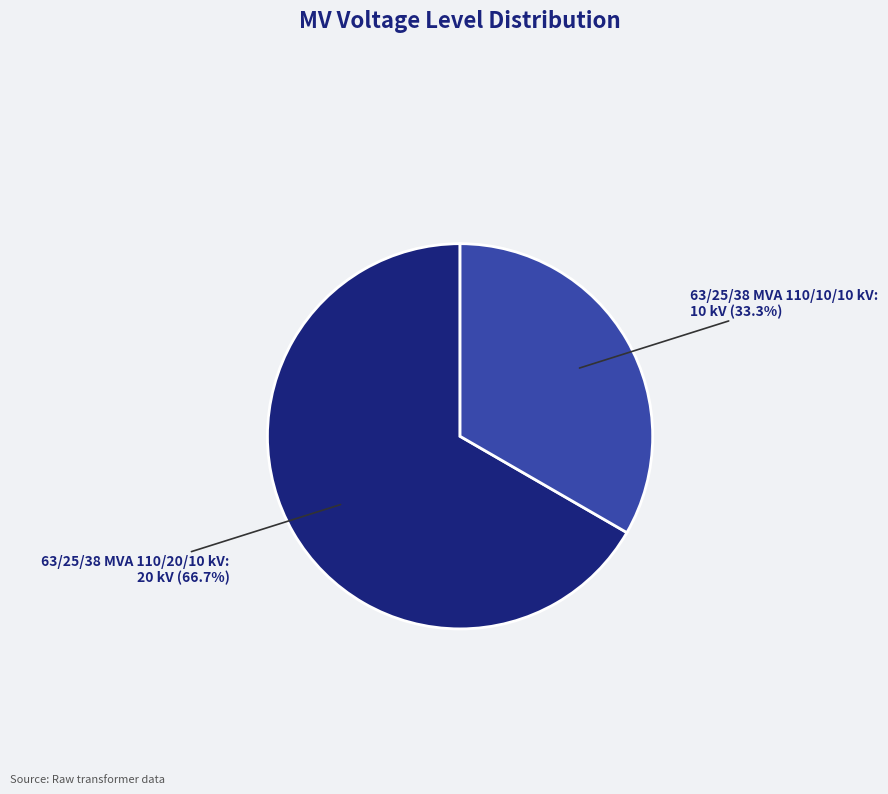

Is there any slice that represents more than half of the pie?

Yes